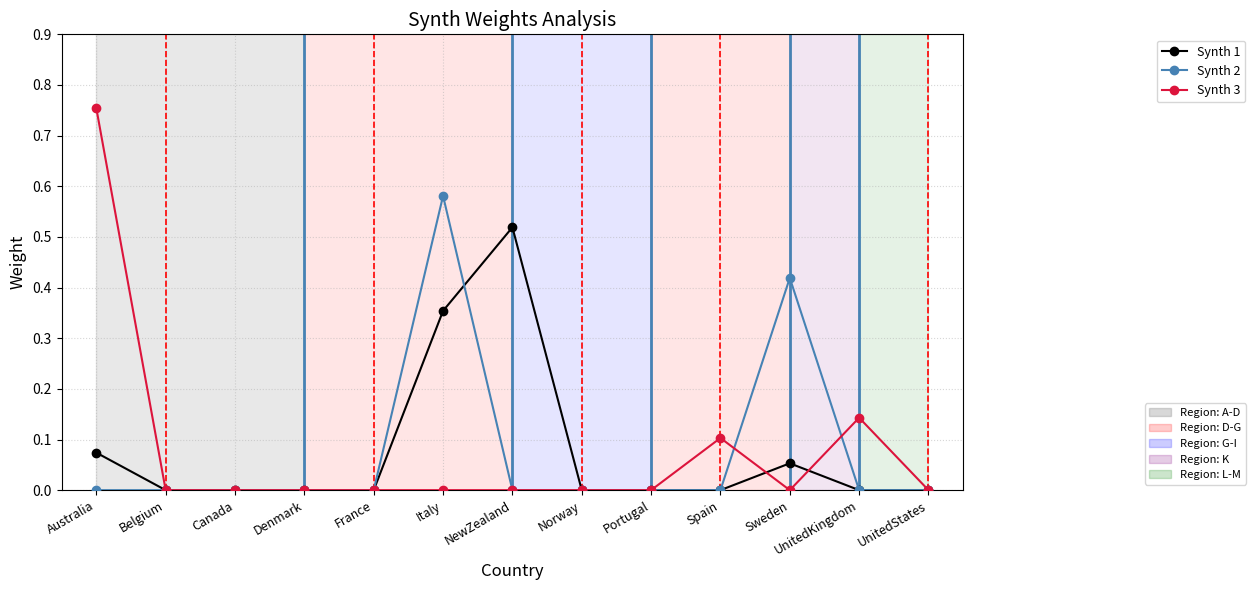

What is the label of the 12th point from the right?

Belgium